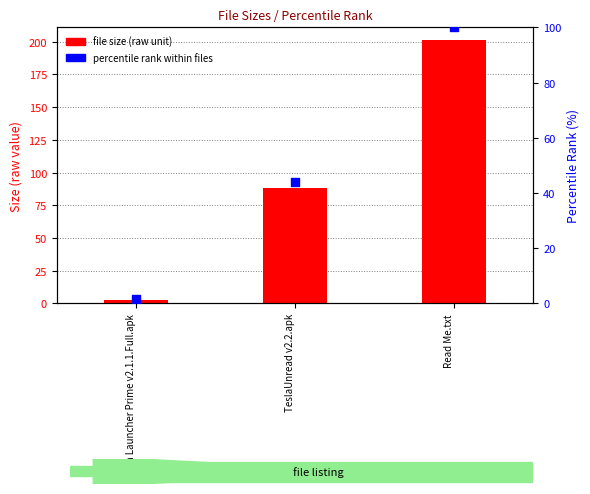

Is the value of percentile rank within files at Nova Launcher Prime v2.1.1.Full.apk greater than the value of file size (raw unit) at TeslaUnread v2.2.apk?

No